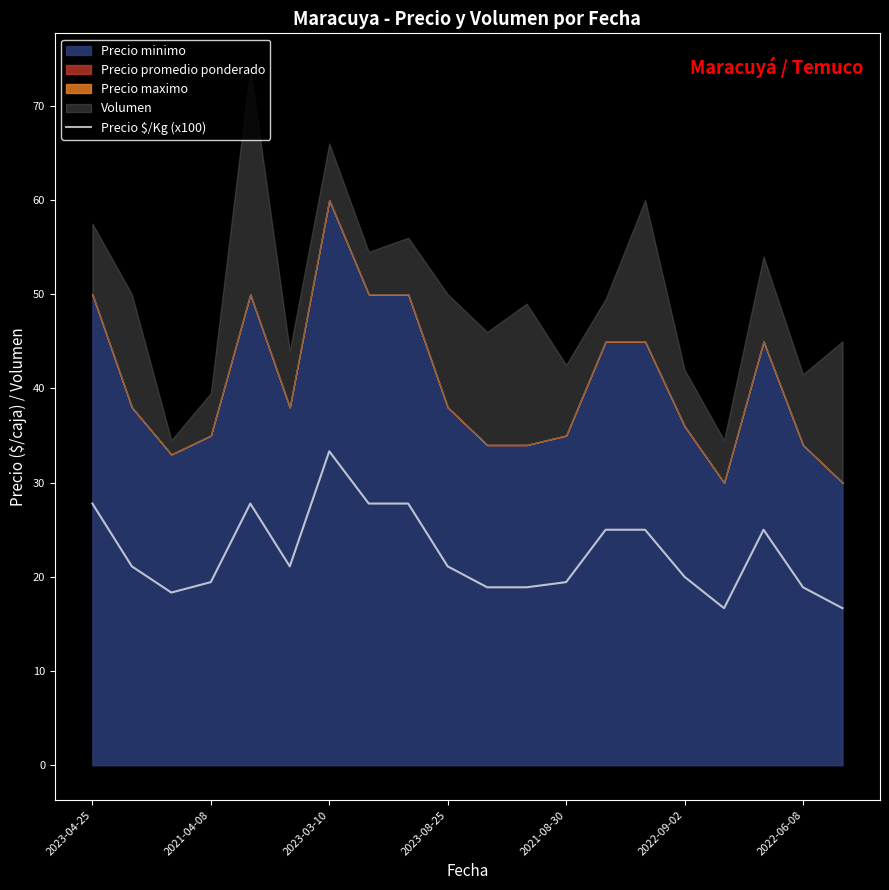

Which category has the highest value in the Precio $/Kg (x100) series?

2023-03-10